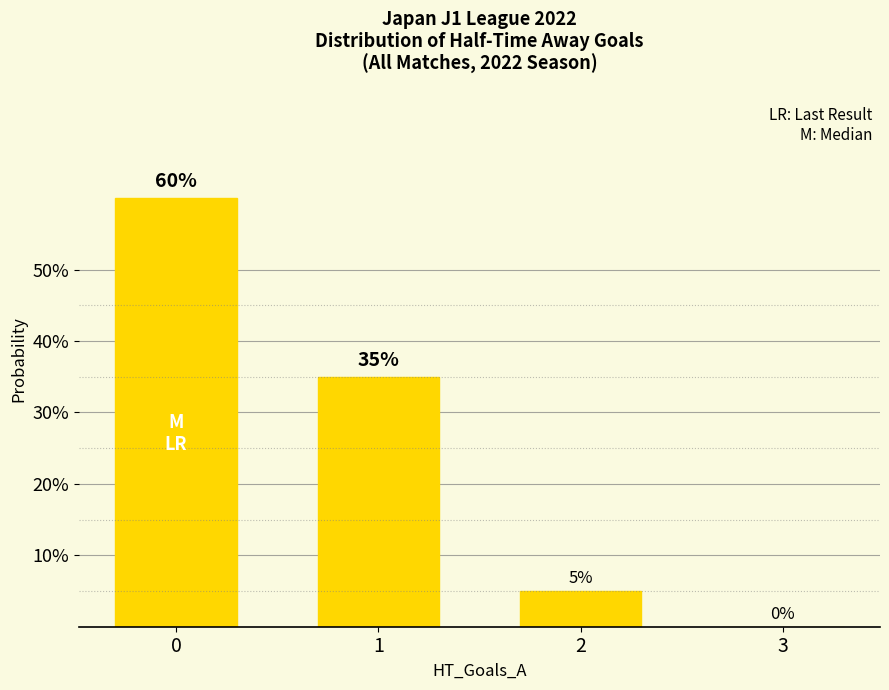

Are the bars horizontal?

No